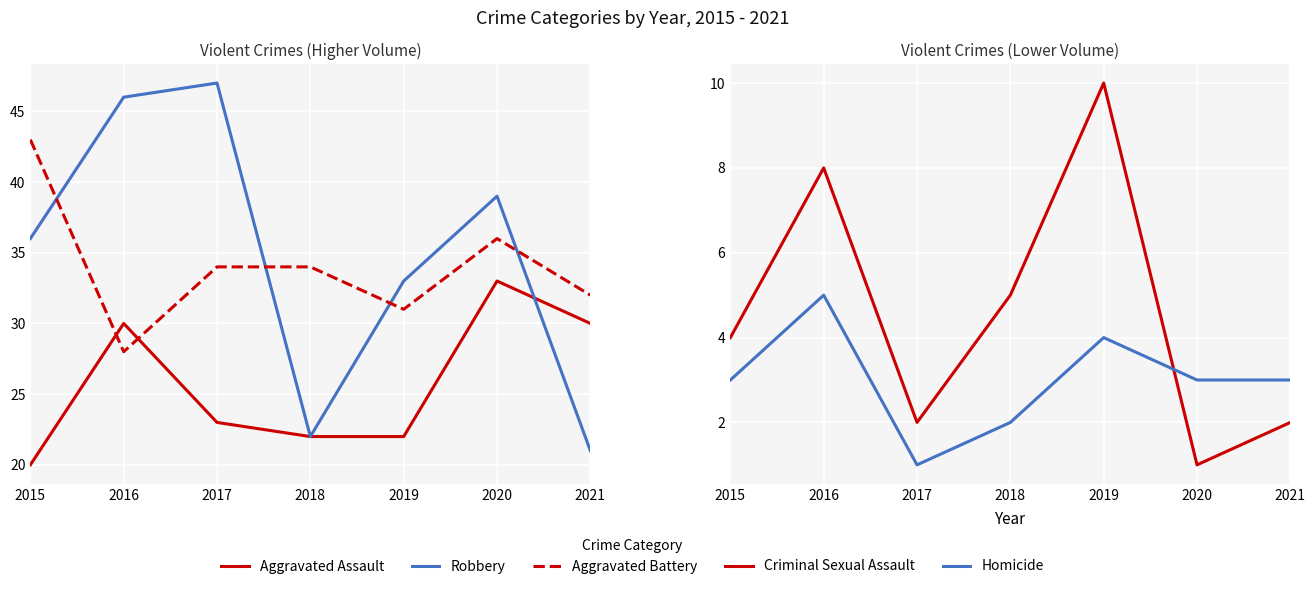

Rank the series by their maximum value, from highest to lowest.

Robbery, Aggravated Battery, Aggravated Assault, Criminal Sexual Assault, Homicide